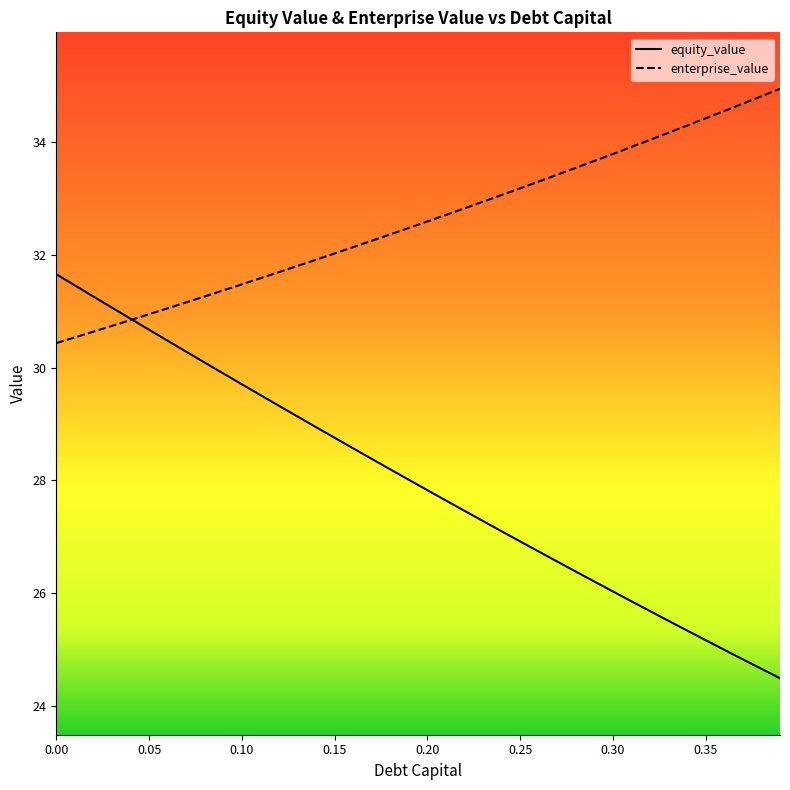

List the series in order of their overall mean, lowest first.

equity_value, enterprise_value